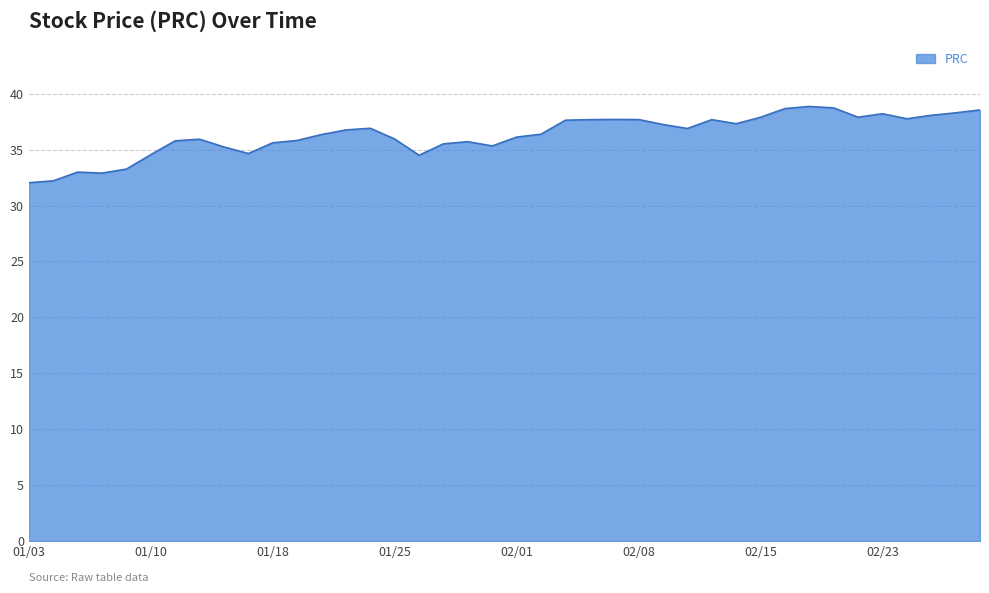

What is the minimum value shown in the chart?

32.0